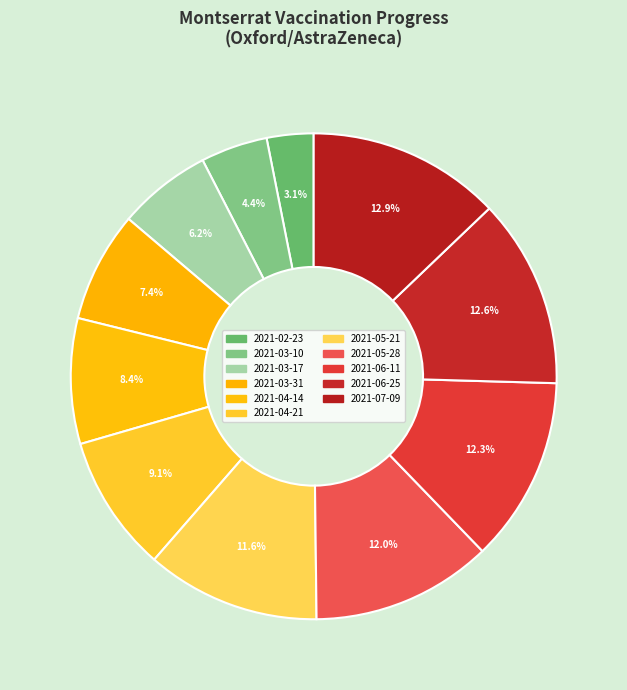

Count the number of slices in the pie.

11